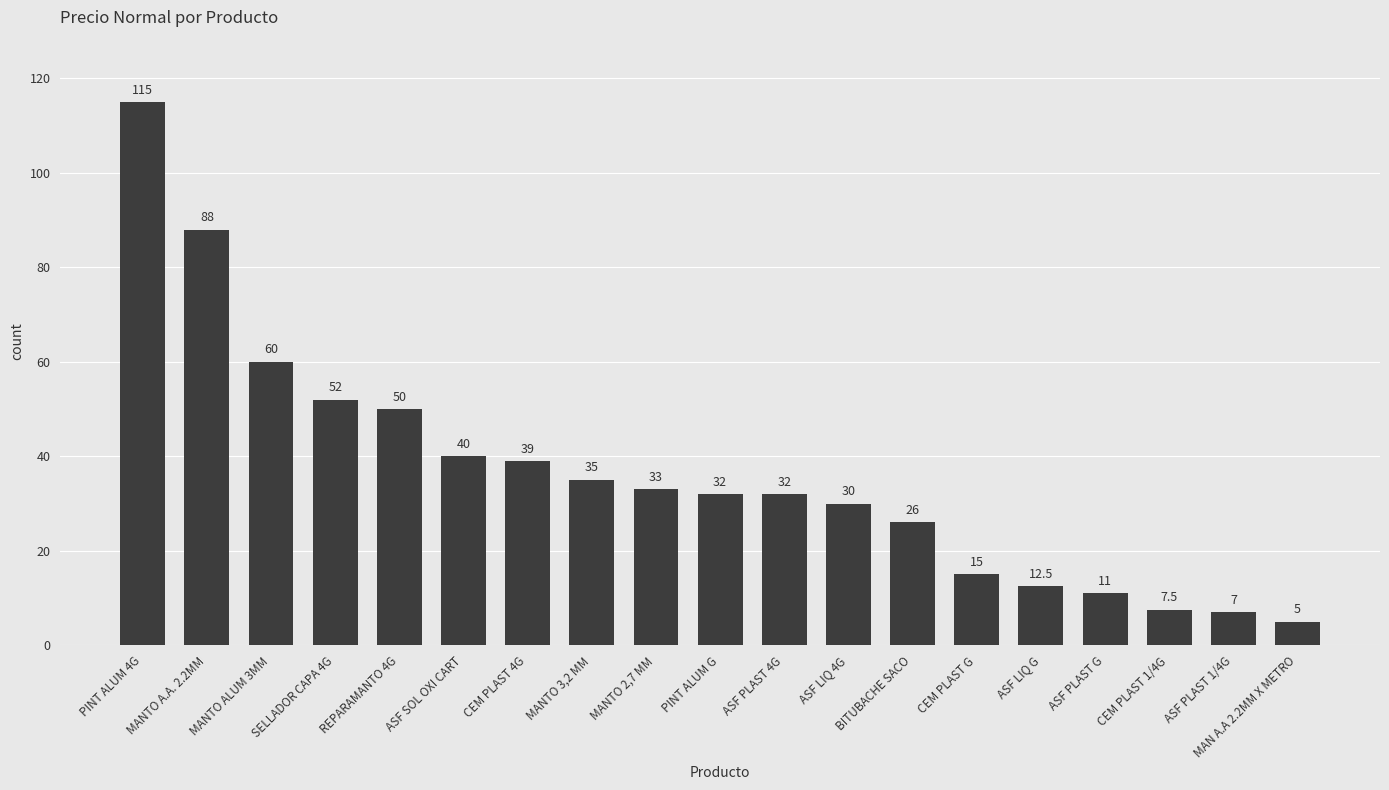

The chart shows a value of 39.0 at CEM PLAST 4G. True or false?

True